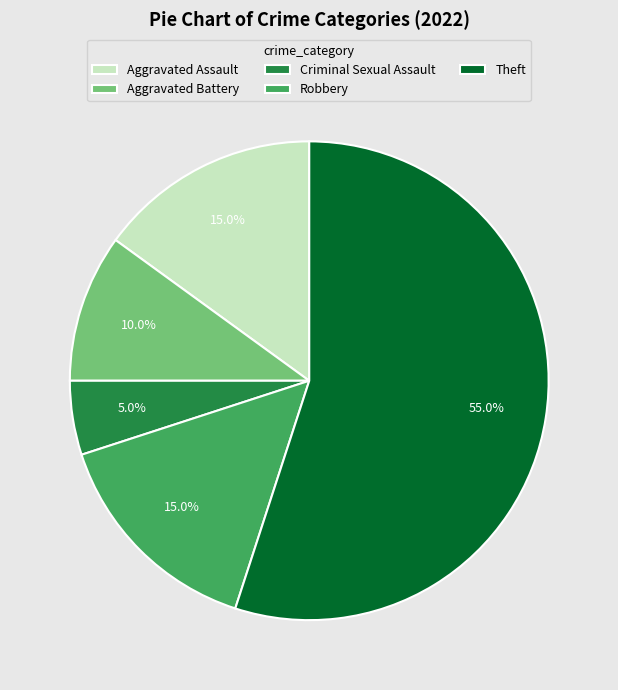

Which has a higher value, Aggravated Assault or Criminal Sexual Assault?

Aggravated Assault